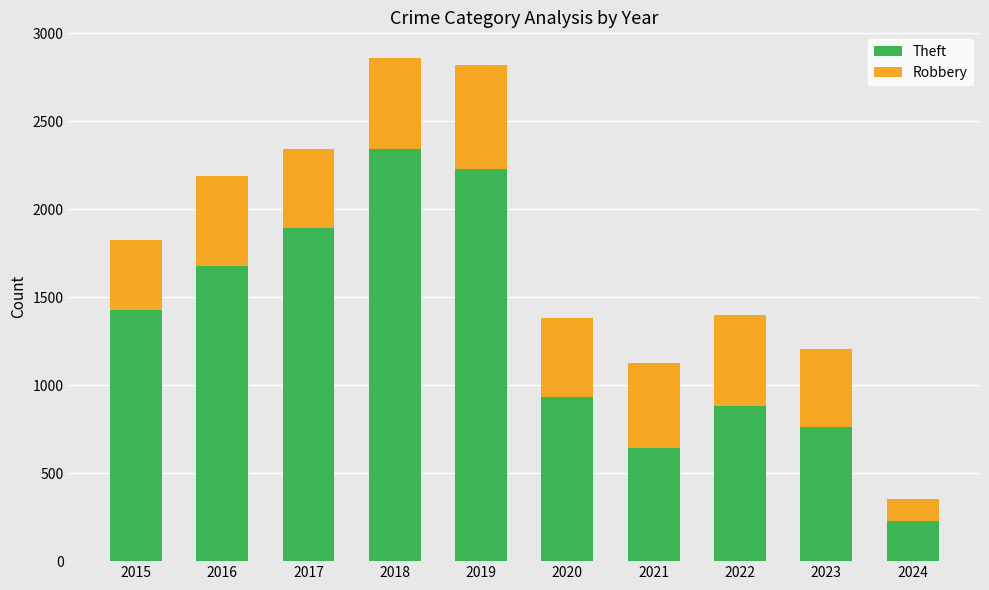

Reading left to right, what are the values for Theft?

2015=1429	2016=1676	2017=1896	2018=2342	2019=2230	2020=930	2021=642	2022=880	2023=764	2024=226